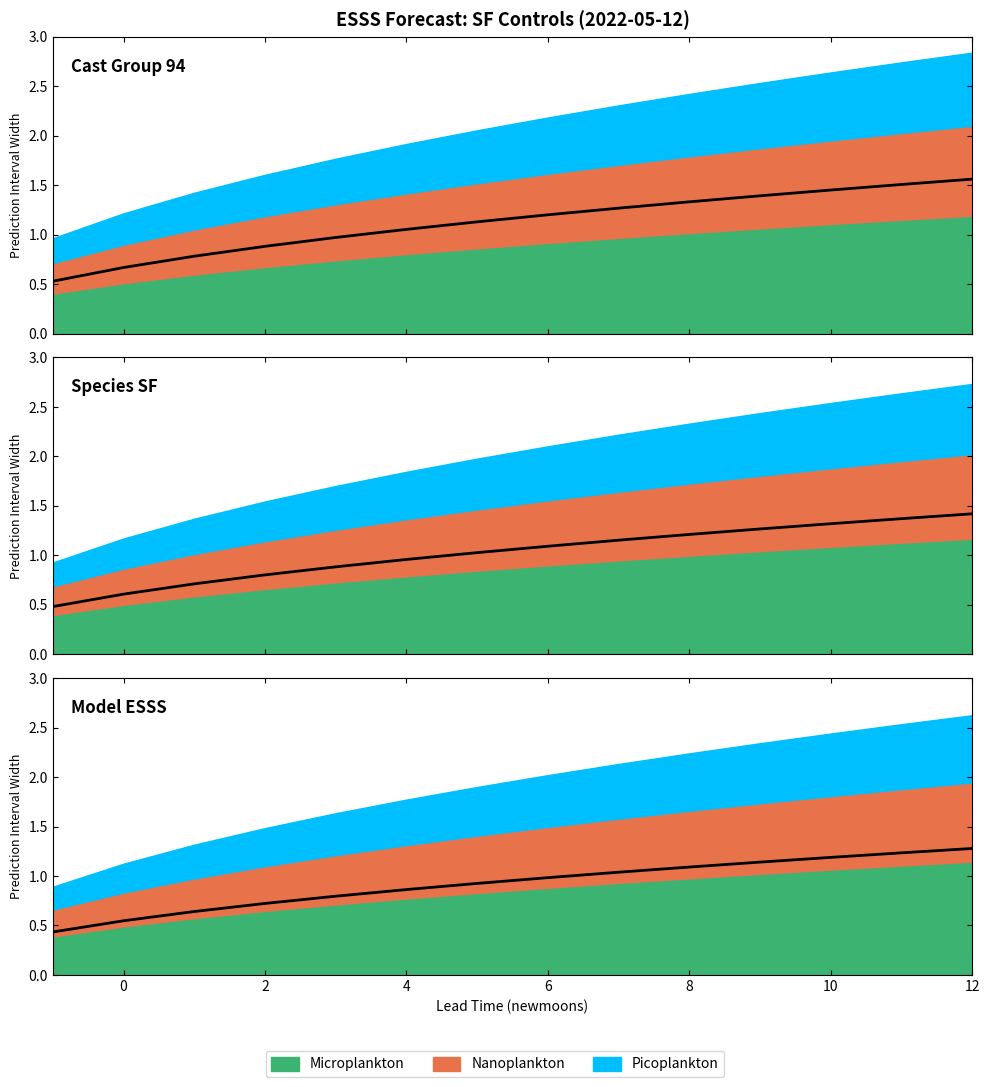

True or false: newmoonnumber and lower_pi cross at least once.

False